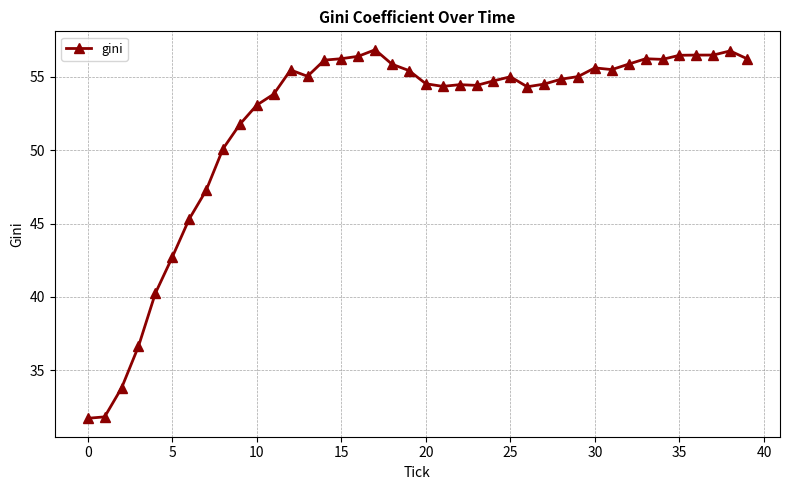

What is the smallest value displayed?

31.7